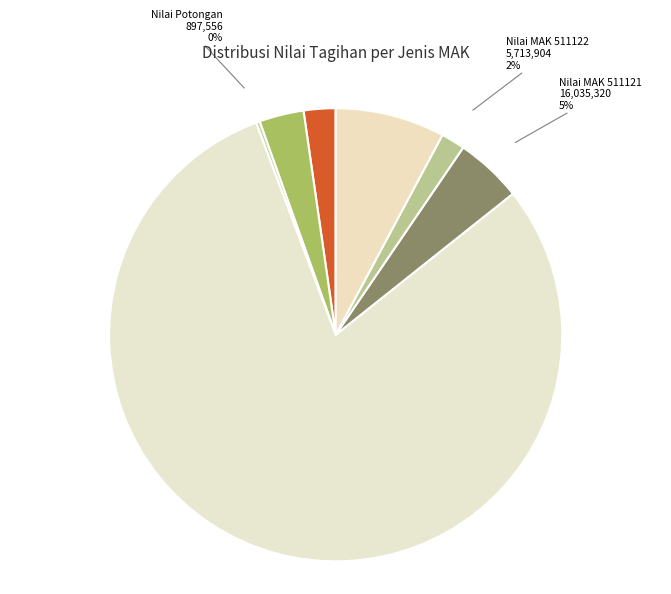

To the nearest percent, what is the difference between the Nilai MAK 511122 and Nilai Belanja slice percentages?

1%